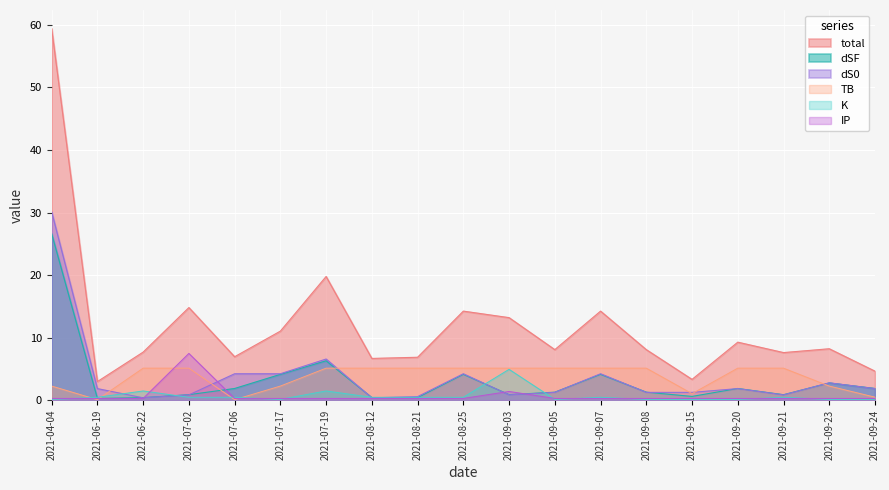

At which category does total reach its first local peak?

2021-07-02